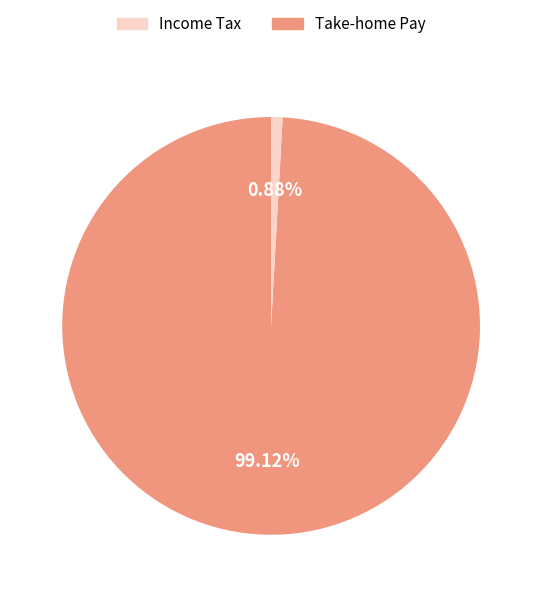

Which category has the smallest portion of the pie?

Take-home Pay